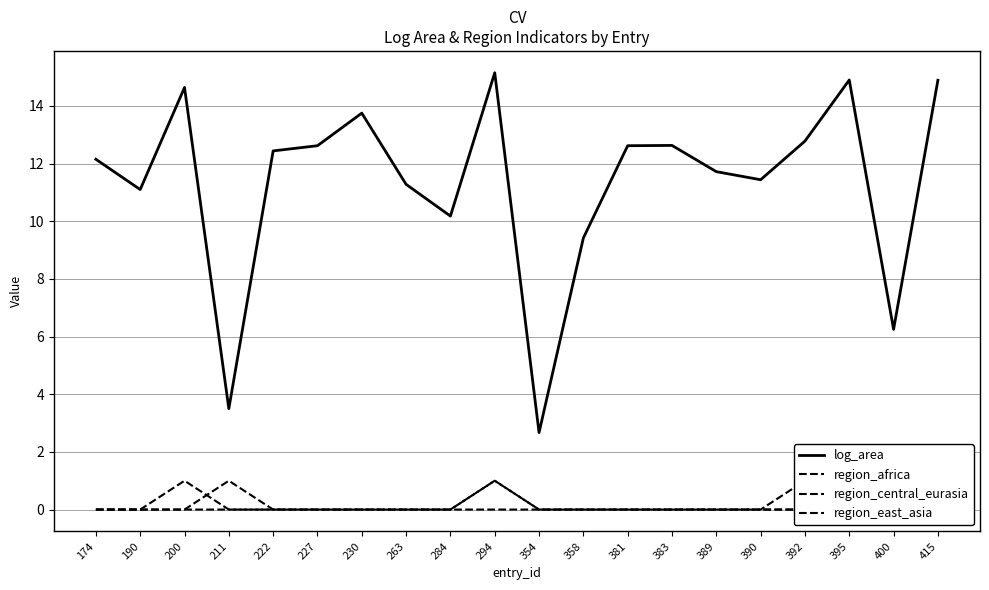

List the series in order of their peak value, highest first.

log_area, region_africa, region_central_eurasia, region_east_asia